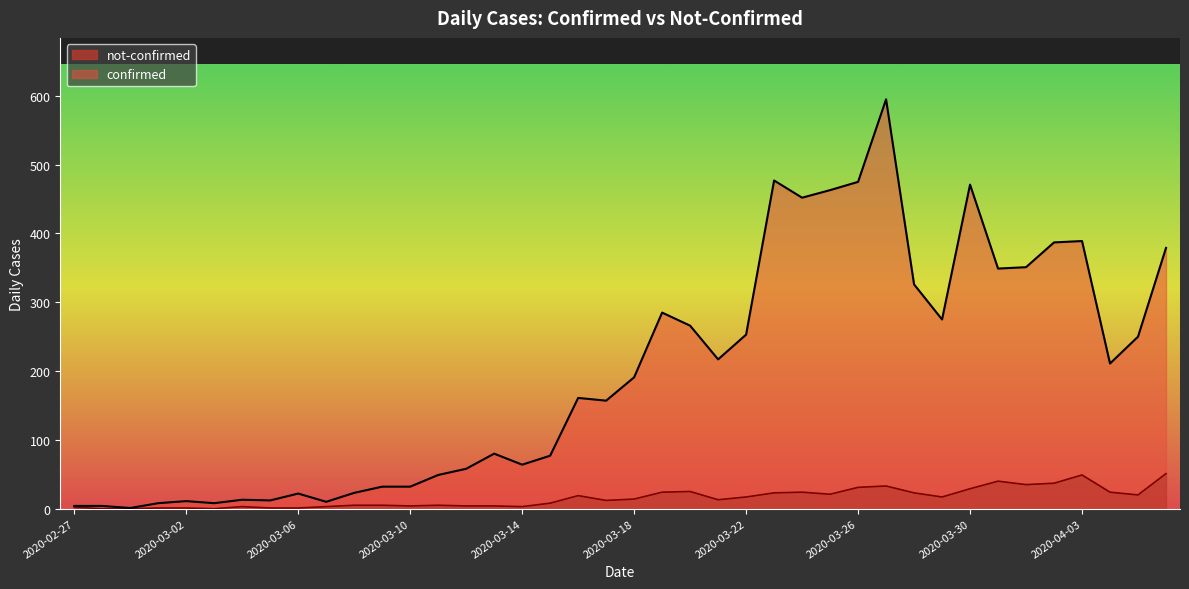

How many values in the confirmed series exceed 191?

19